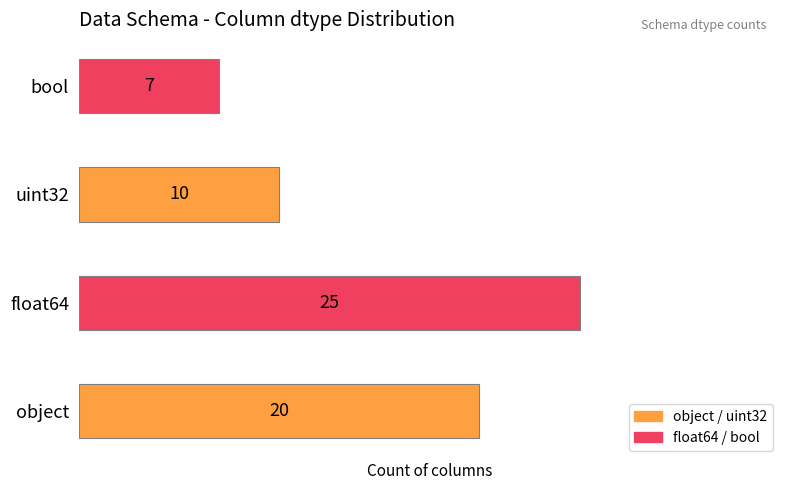

Which label corresponds to the largest value in the chart?

float64